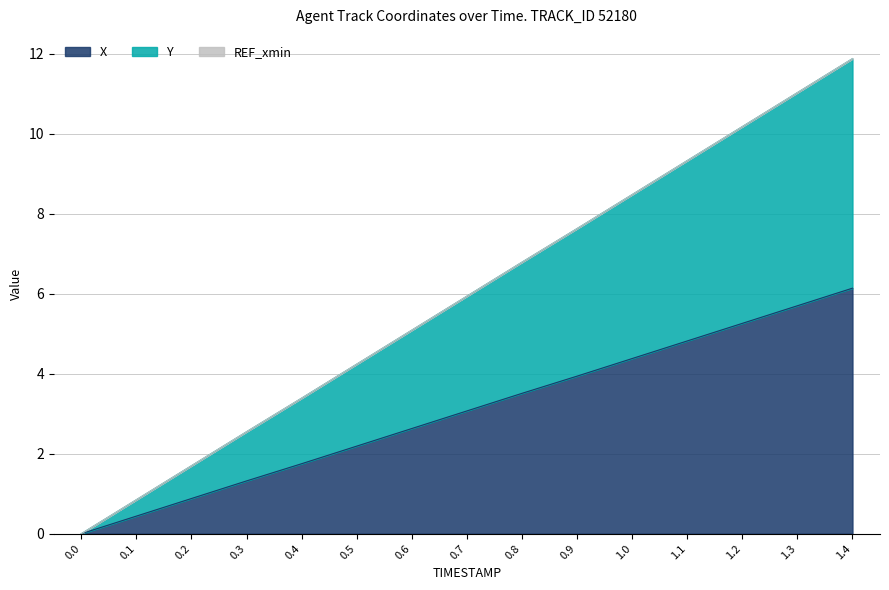

Reading right to left, extract all data points from this chart.

X: 6.1	5.7	5.3	4.8	4.4	3.9	3.5	3.1	2.6	2.2	1.8	1.3	0.9	0.4	0.0
Y: 11.9	11.0	10.2	9.3	8.5	7.6	6.8	5.9	5.1	4.2	3.4	2.6	1.7	0.9	0.0